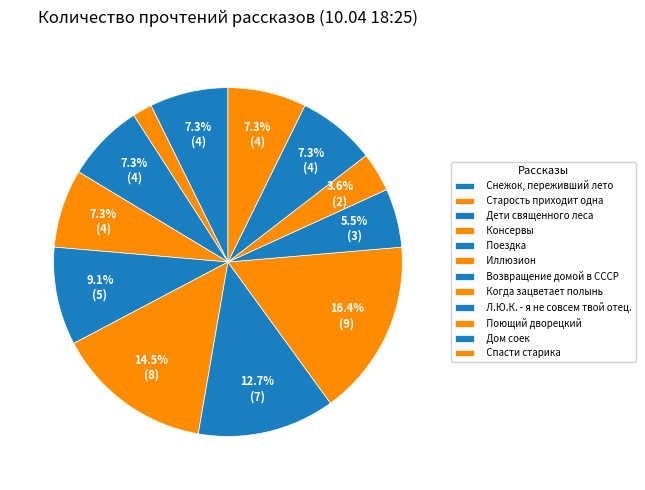

Is it true that Снежок, переживший лето is 1% of the pie?

False